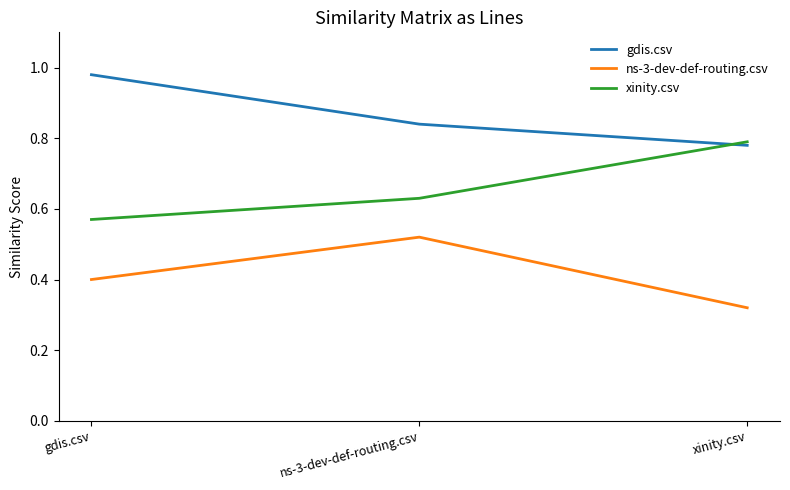

At which label does ns-3-dev-def-routing.csv reach its peak?

ns-3-dev-def-routing.csv